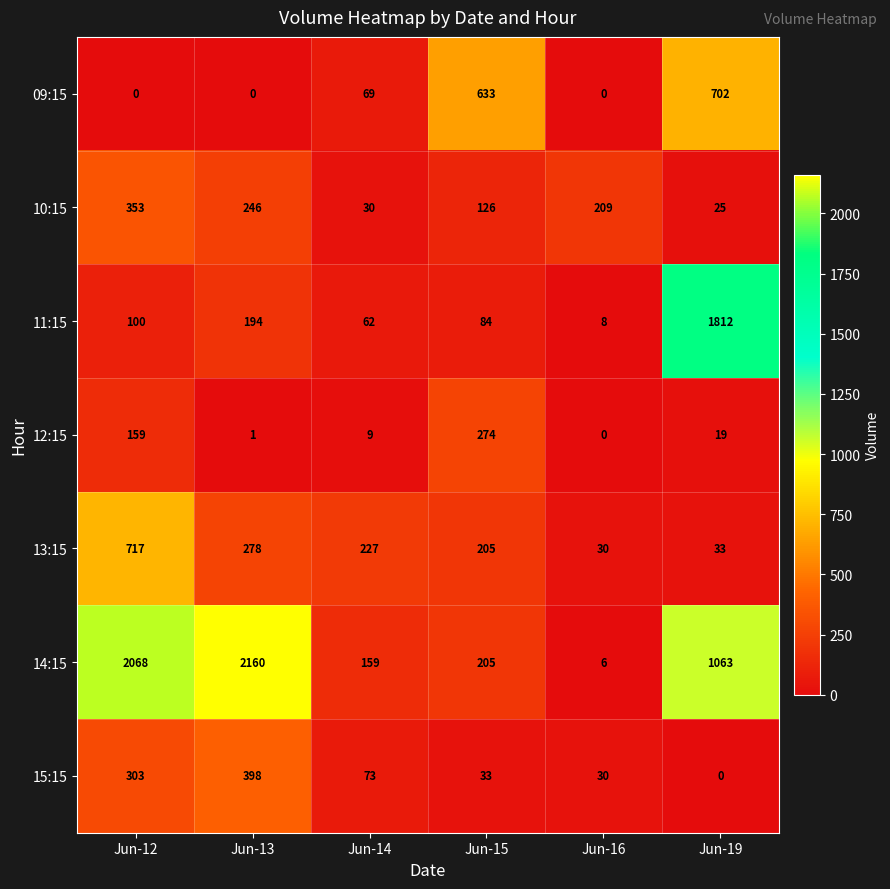

At which label does 13:15 first exceed 227?

Jun-12